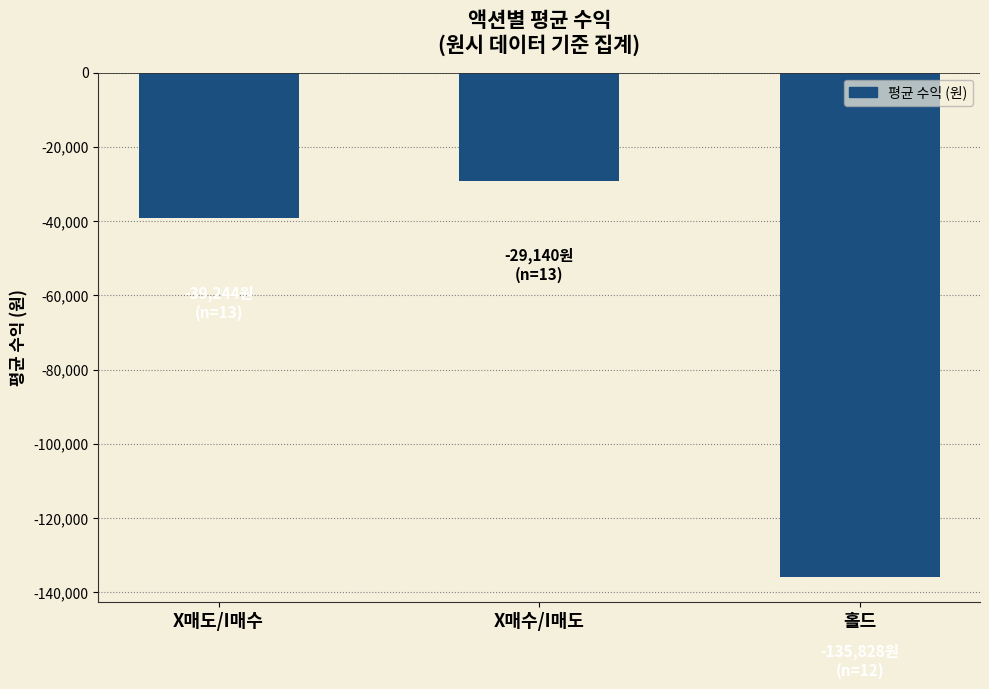

Does the chart contain stacked bars?

No